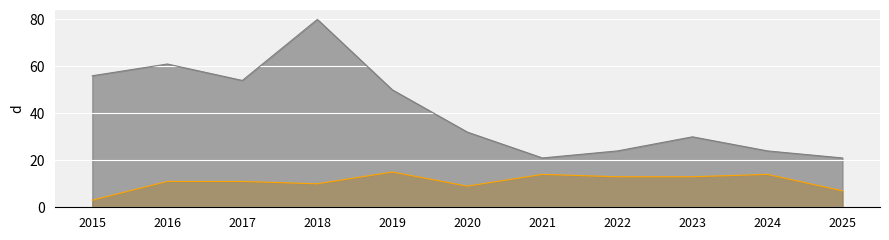

At 2025, list the series in order from largest to smallest.

Theft, Robbery